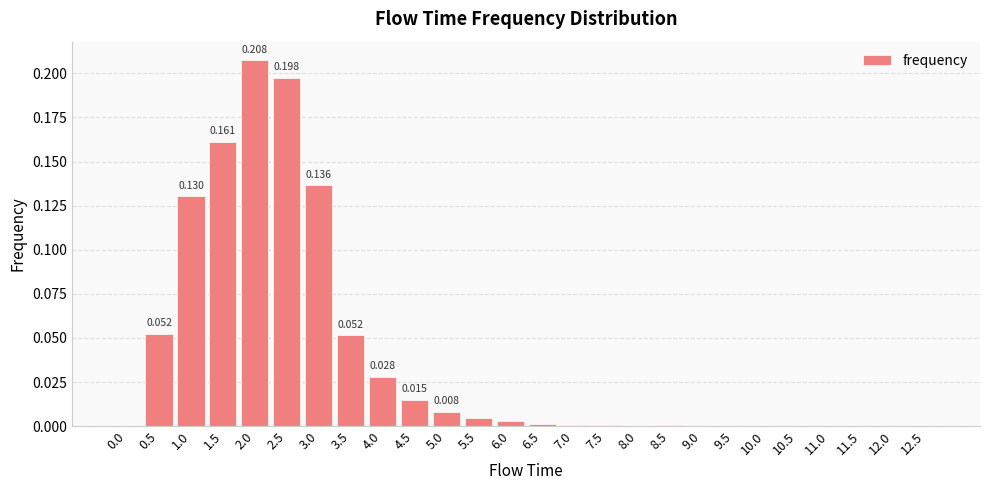

Rank the categories by value from highest to lowest.

2.0, 2.5, 1.5, 3.0, 1.0, 0.5, 3.5, 4.0, 4.5, 5.0, 5.5, 6.0, 6.5, 7.0, 8.5, 7.5, 9.5, 8.0, 9.0, 11.5, 12.0, 10.0, 10.5, 11.0, 0.0, 12.5